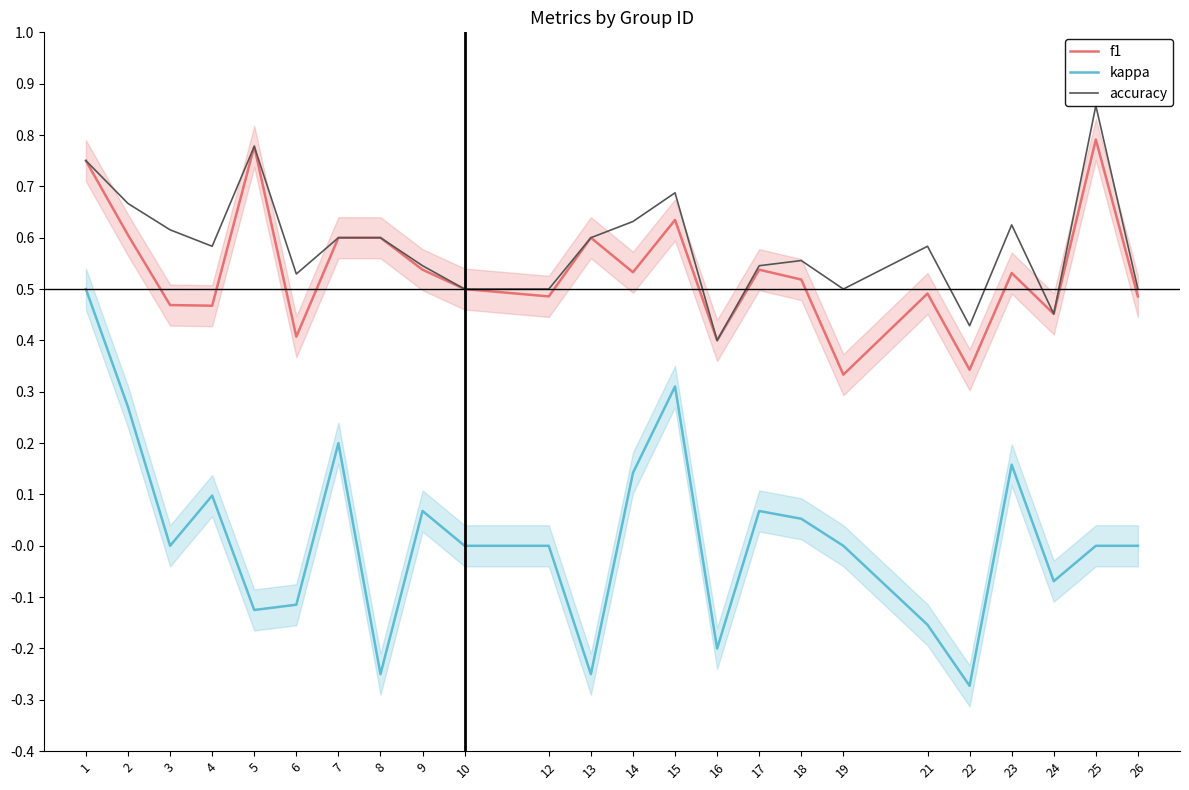

What is the approximate value of f1 at 12?

0.5